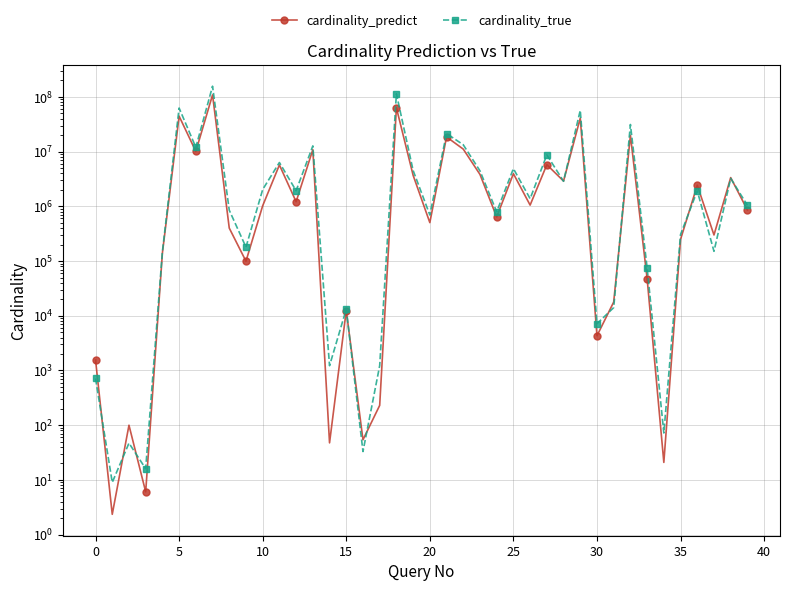

At how many categories does at least one series exceed 154353140?

1